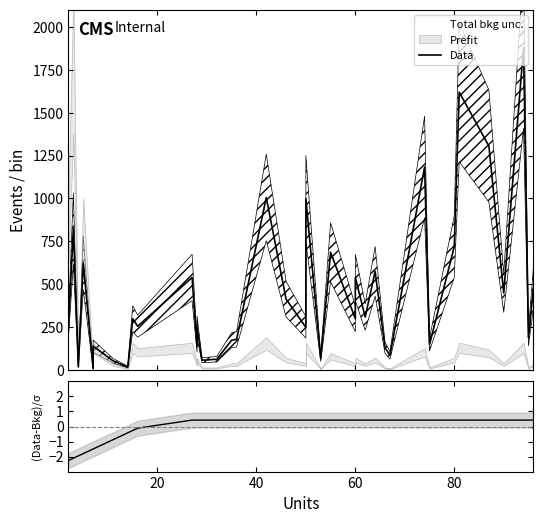

True or false: Data and (Data-Bkg)/σ intersect in this chart.

False